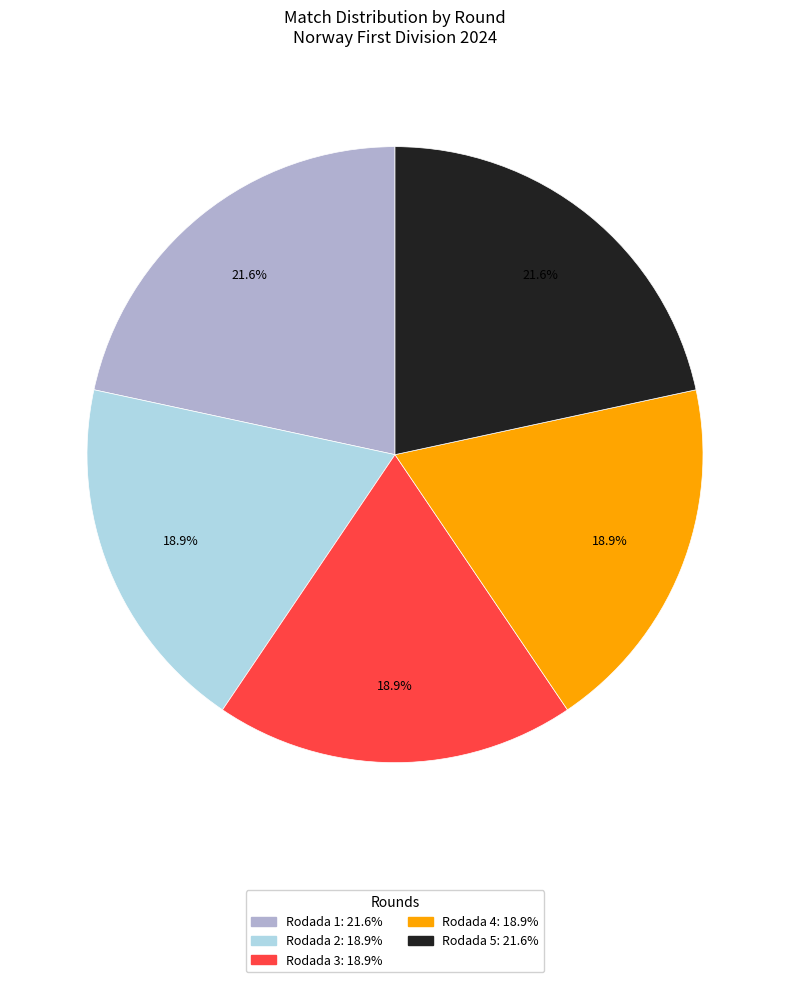

What portion of the pie excludes Rodada 5?

78.4%